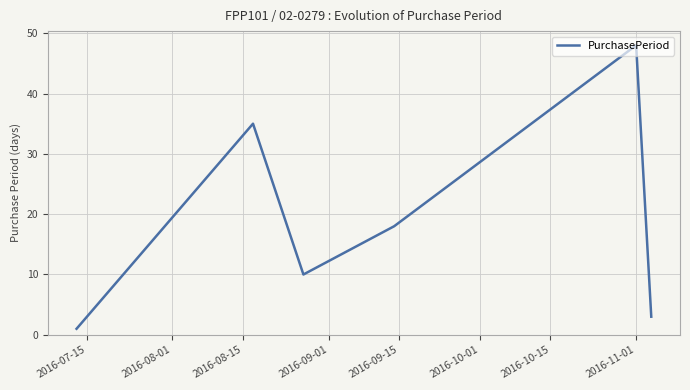

True or false: the data has more than 2 interior local peaks.

False